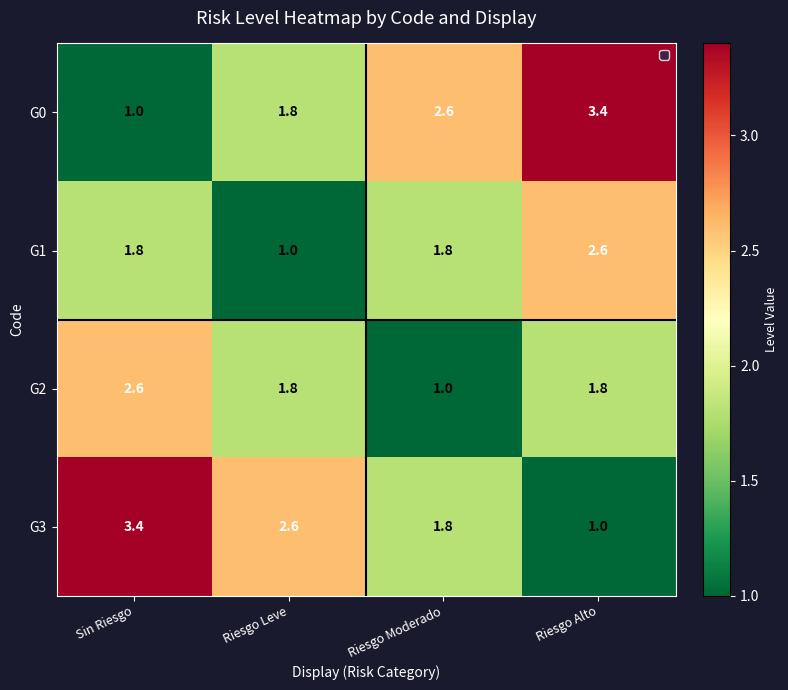

What is the difference between the second highest and minimum values in the G0 series?

1.6